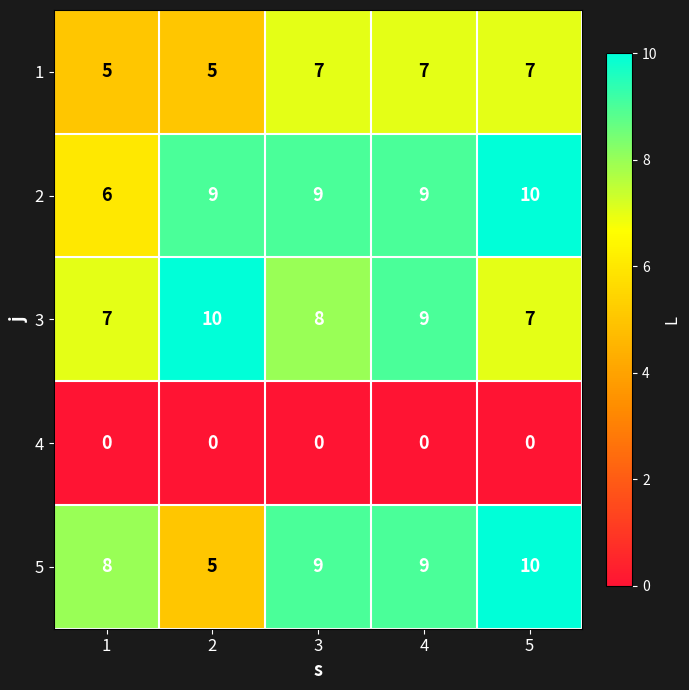

Which series has the largest total across all categories?

2